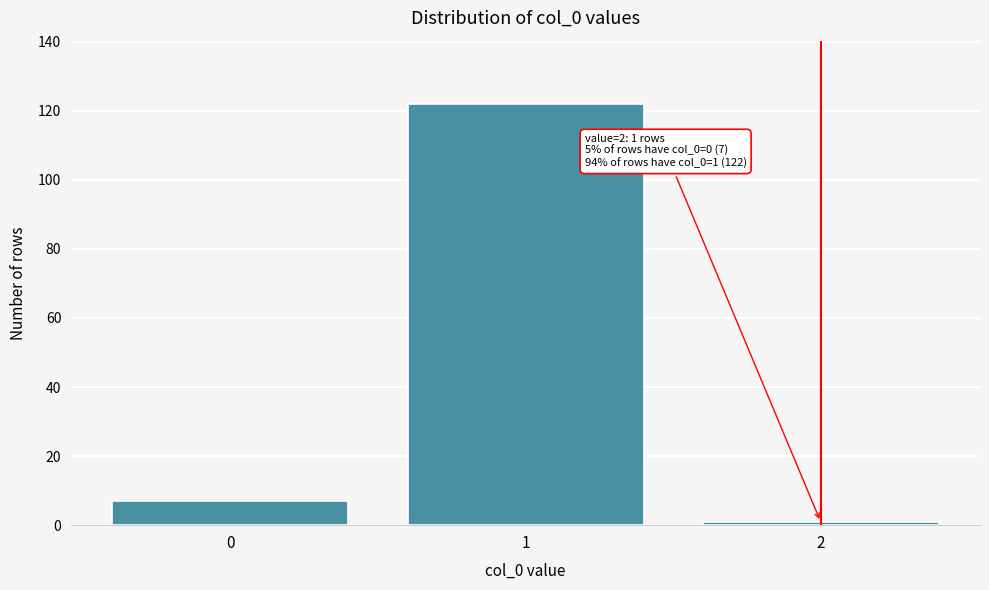

Over which range of the x-axis is the bar tallest?

0.5 to 1.5